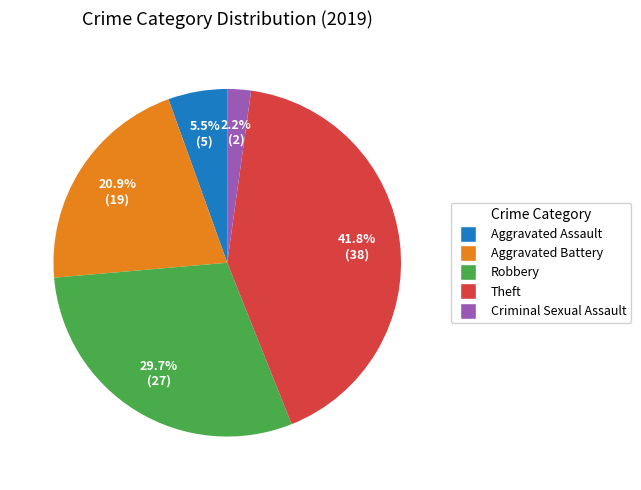

Approximately how many times larger is the value at Aggravated Battery compared to Theft?

0.5